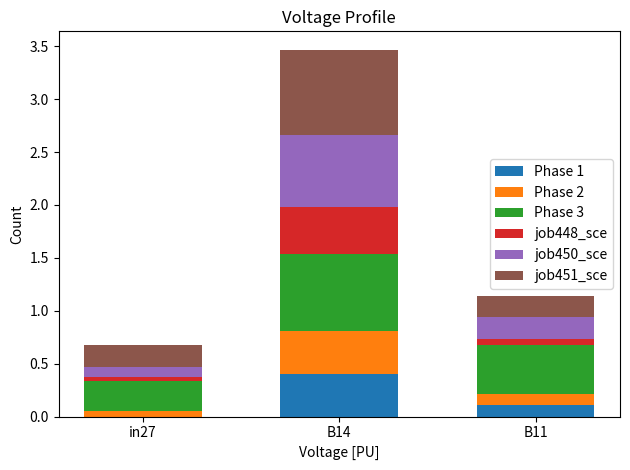

What are all the series names shown in the legend?

Phase 1, Phase 2, Phase 3, job448_sce, job450_sce, job451_sce